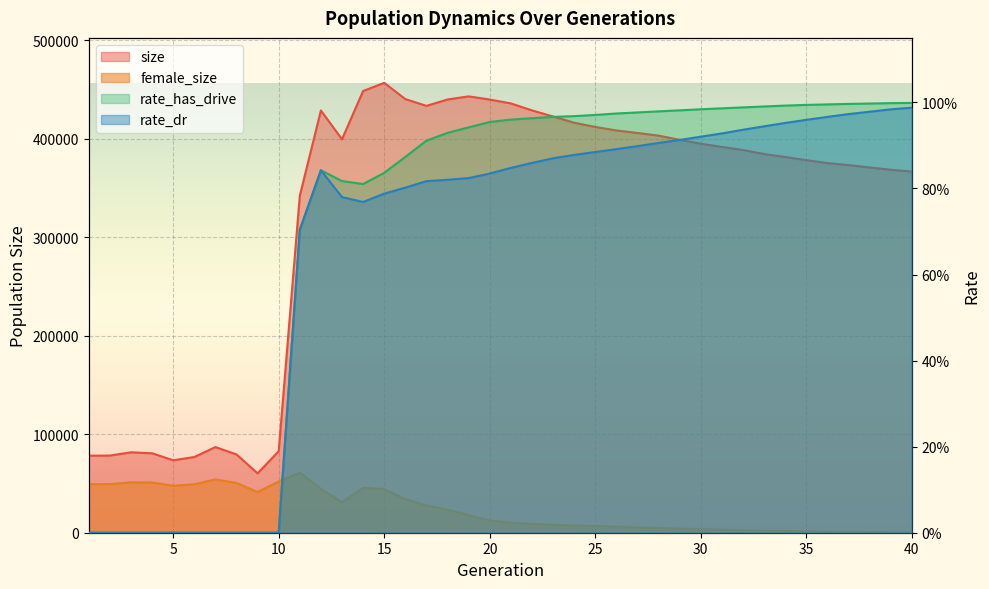

Which series has the largest range (max minus min)?

size